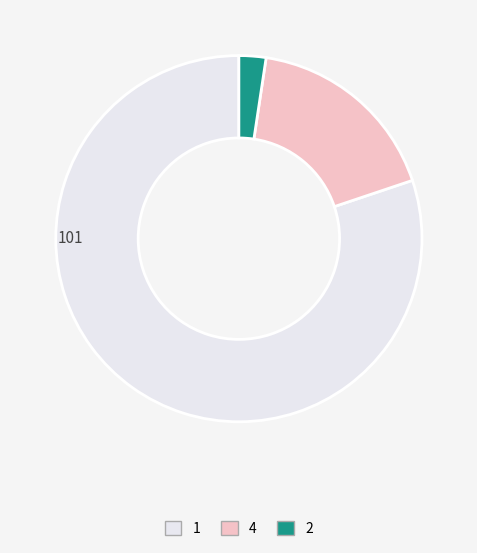

What is the smallest slice in the pie chart?

2